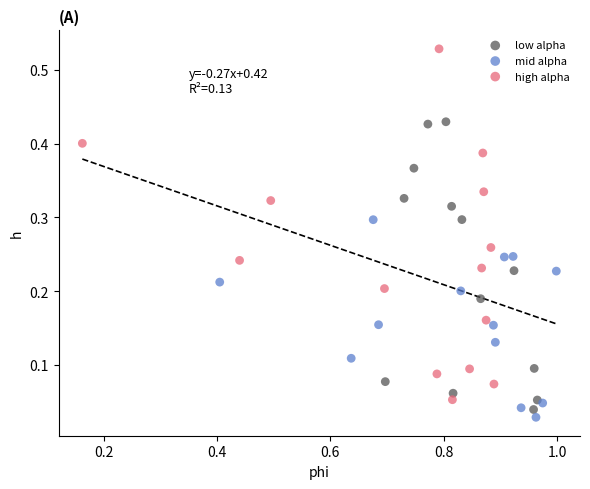

Which series reaches the maximum Y coordinate?

high alpha